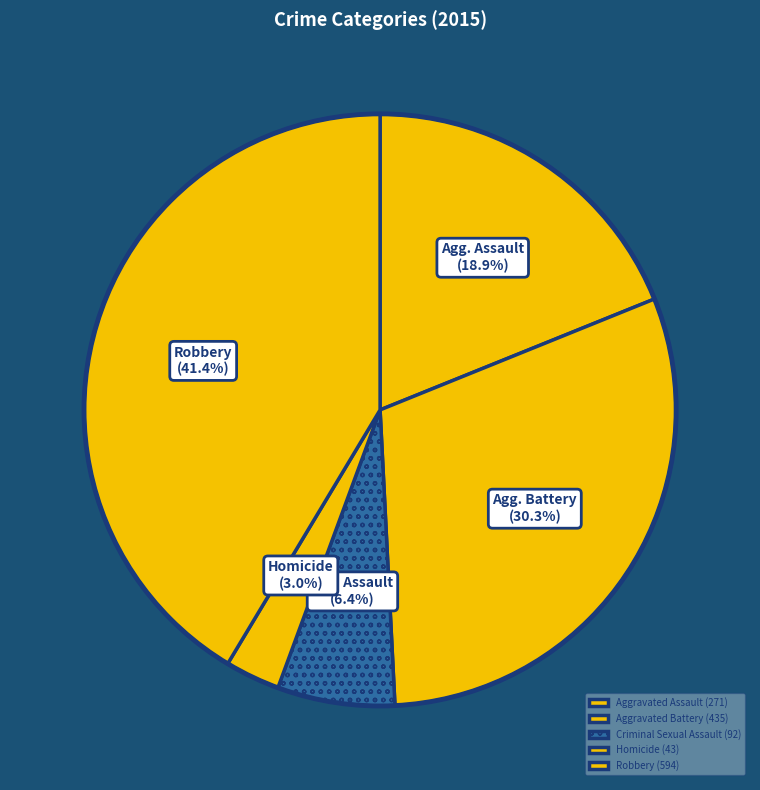

How many slices are in this pie chart?

5